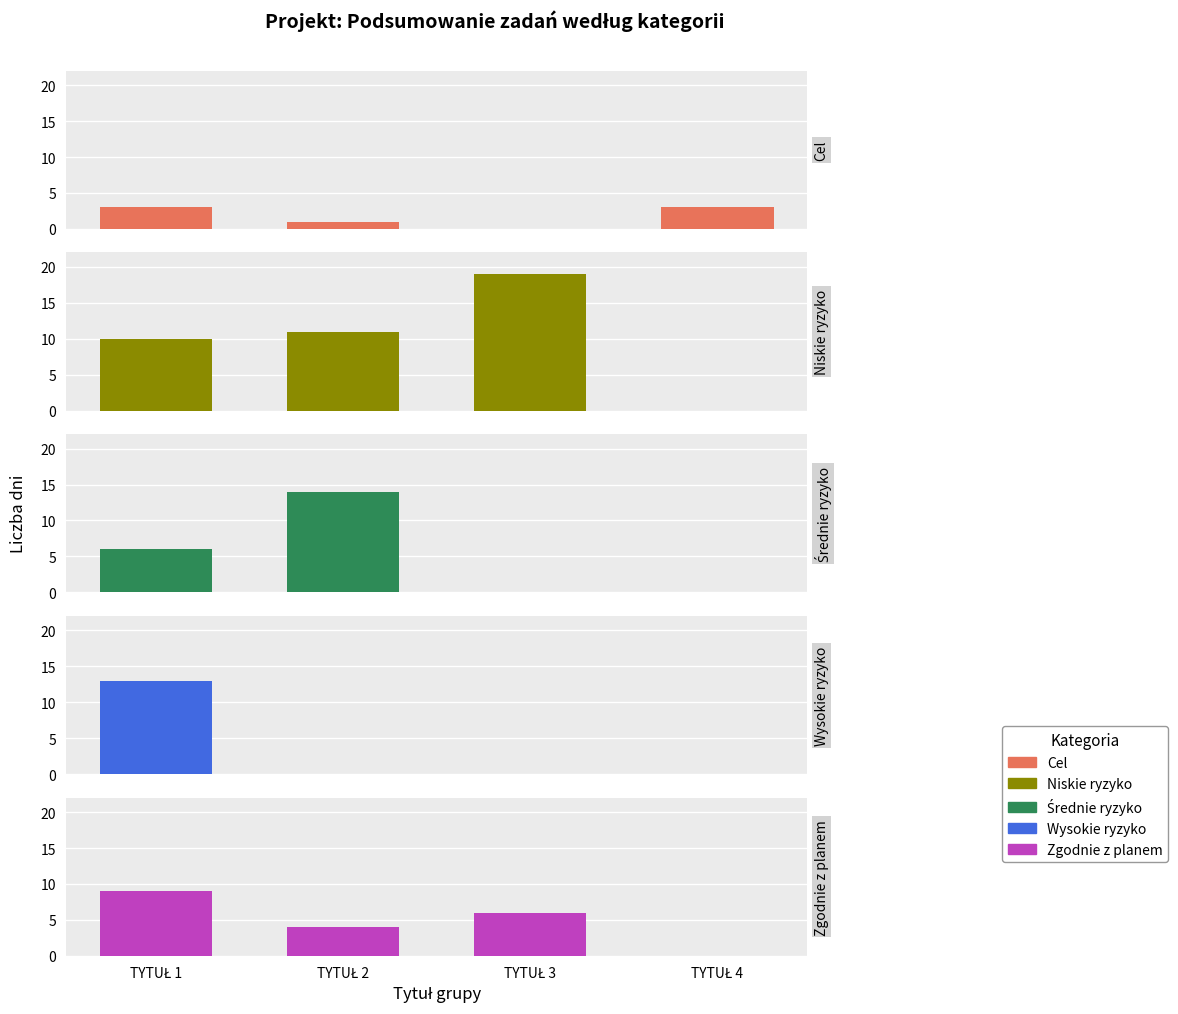

What are all the series names shown in the legend?

Cel, Niskie ryzyko, Średnie ryzyko, Wysokie ryzyko, Zgodnie z planem